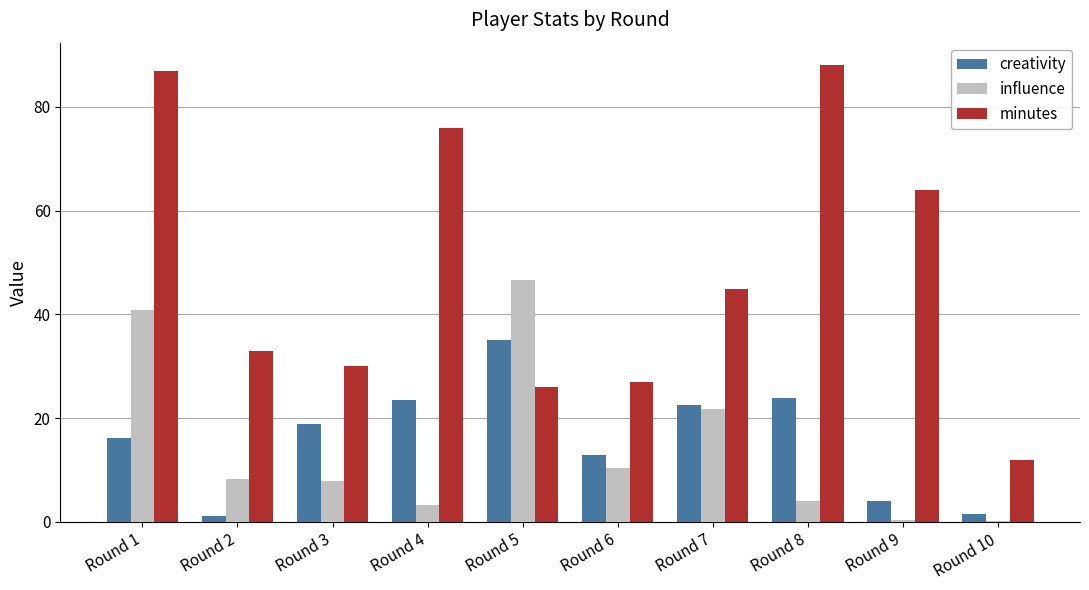

What are all the series names shown in the legend?

creativity, influence, minutes